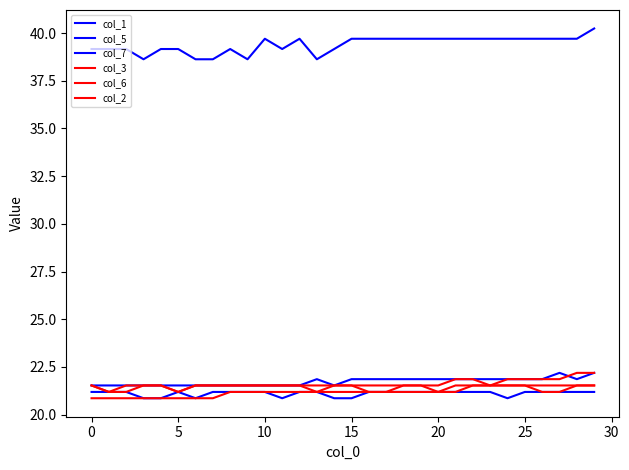

What is the minimum value shown in the chart?

20.9